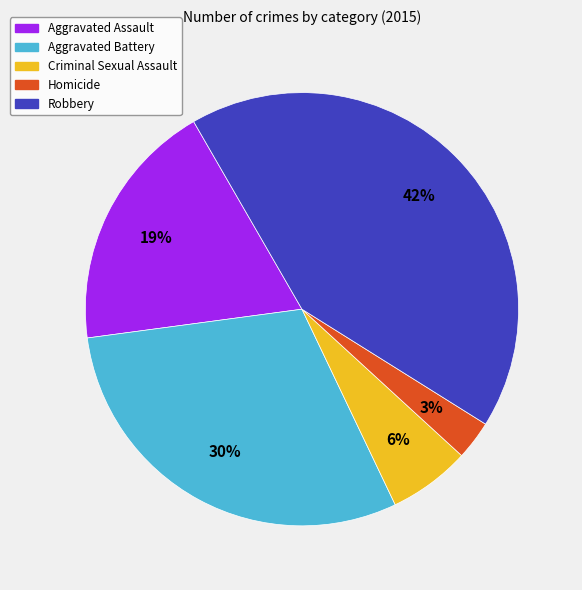

Is Homicide the majority of the pie?

No